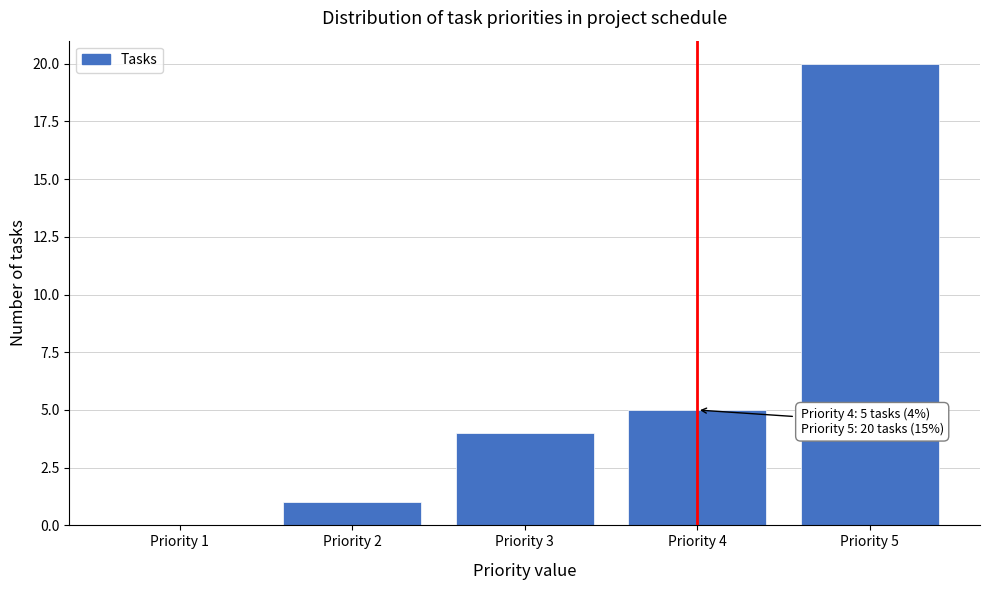

Reading left to right, what are all the values shown in this chart?

Priority 1=0	Priority 2=1	Priority 3=4	Priority 4=5	Priority 5=20